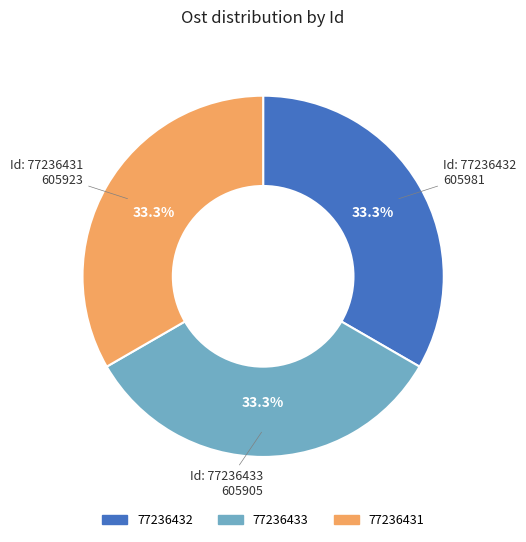

Approximately how many times larger is the value at 77236433 compared to 77236431?

1.0